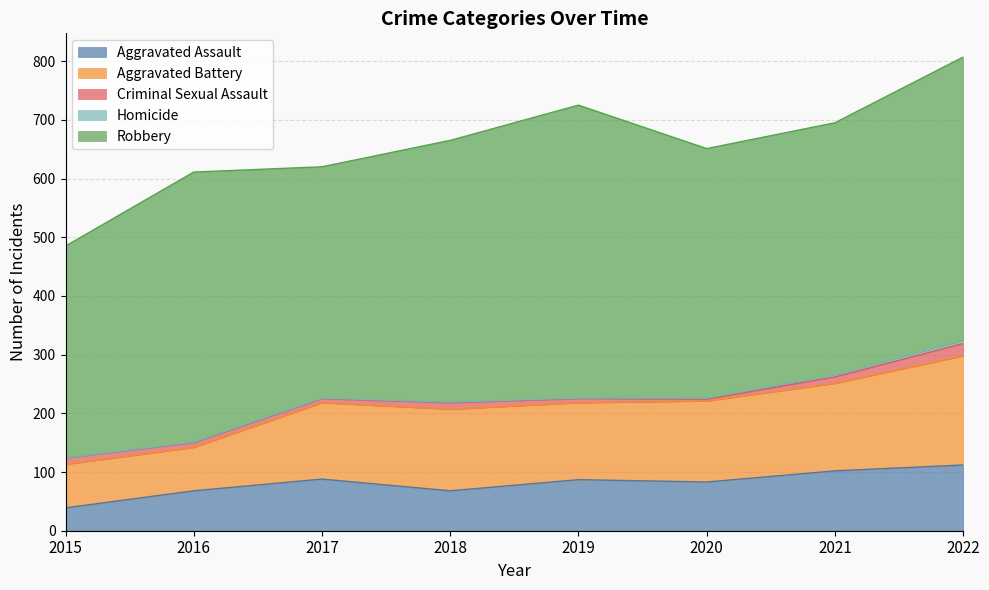

How many Homicide values are between 1 and 4?

6